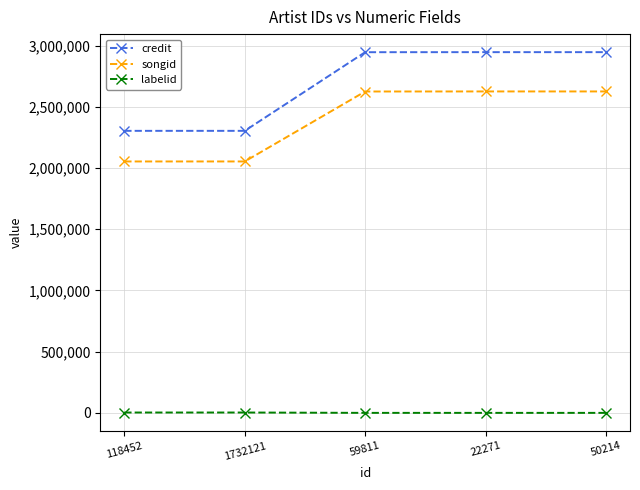

What is the difference between the highest and lowest values at 59811?

2945914